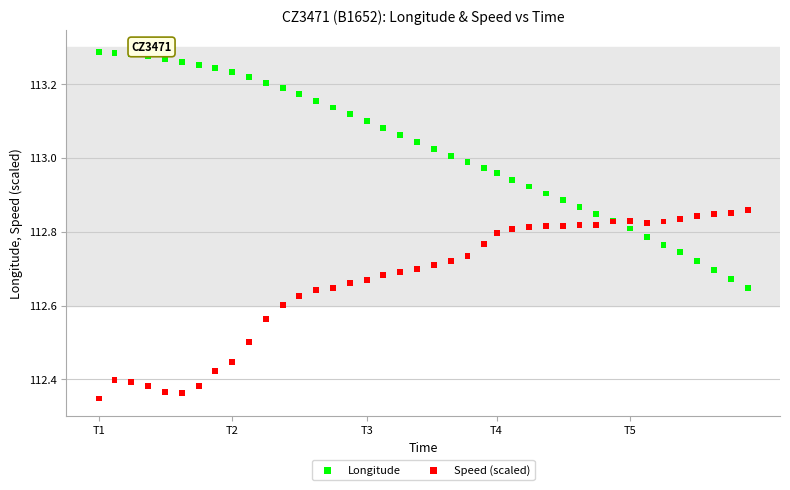

Which series contains the lowest Y value?

Speed (scaled)